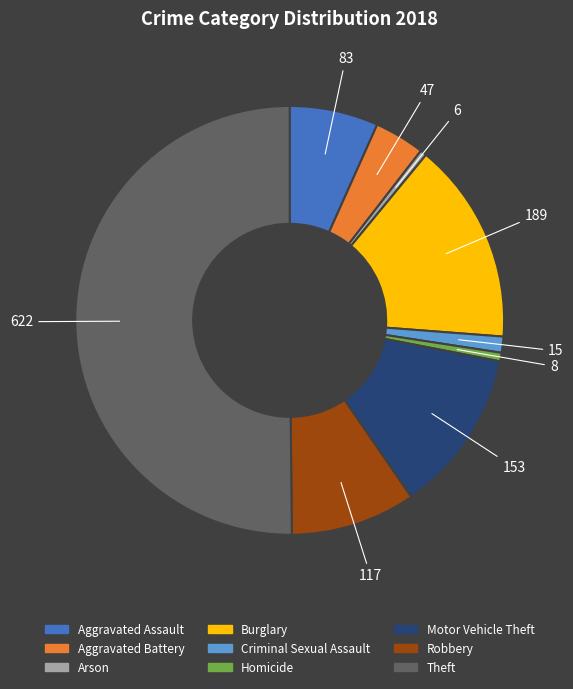

How many segments does this pie chart have?

9